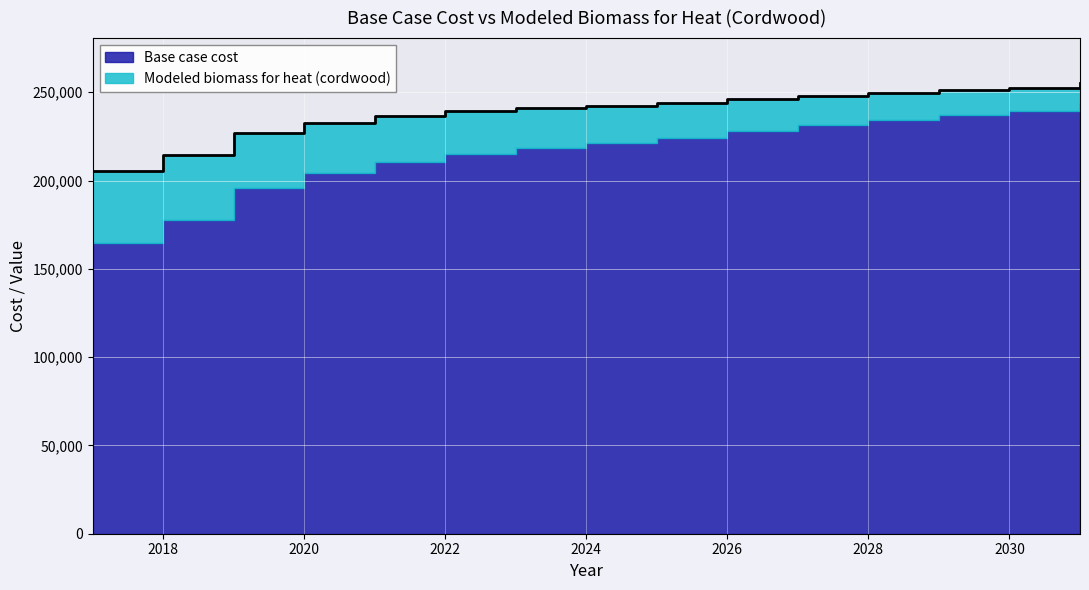

True or false: the data shows 152006.4 at 2030.

False